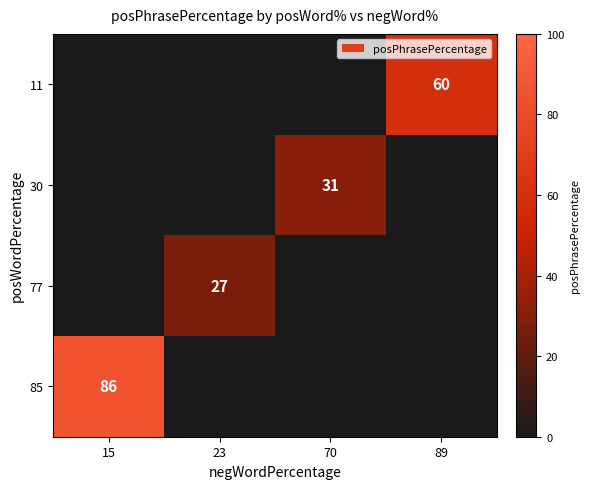

The 77 series shows 27 at 23. True or false?

True